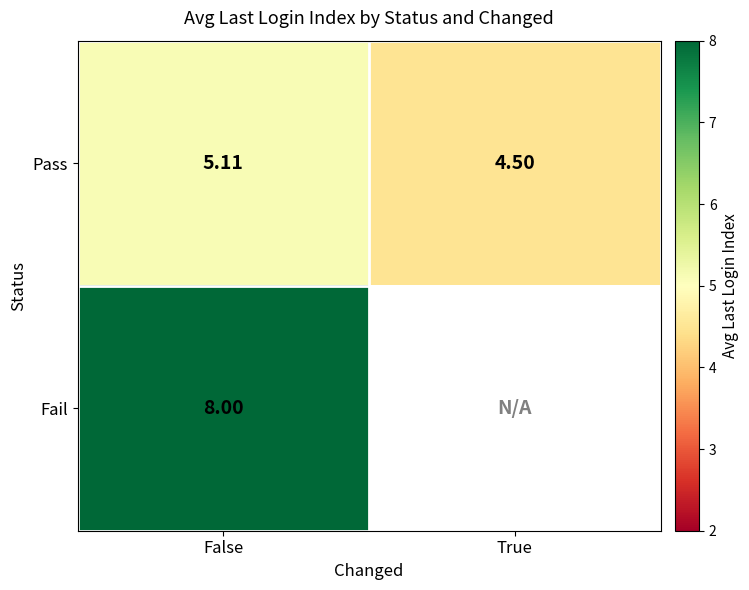

List the labels in order of Pass value, largest first.

False, True